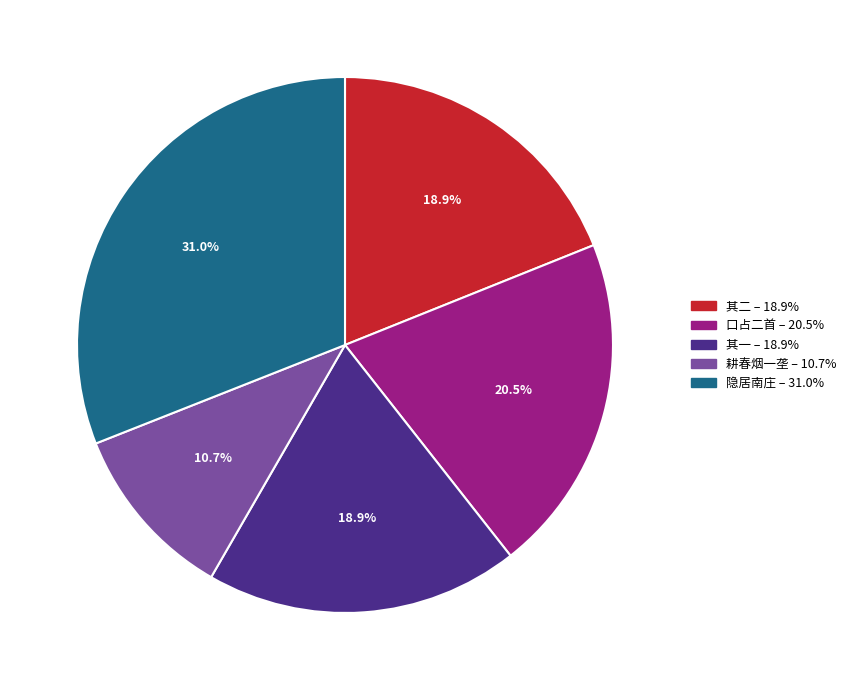

Is there any slice that represents more than half of the pie?

No